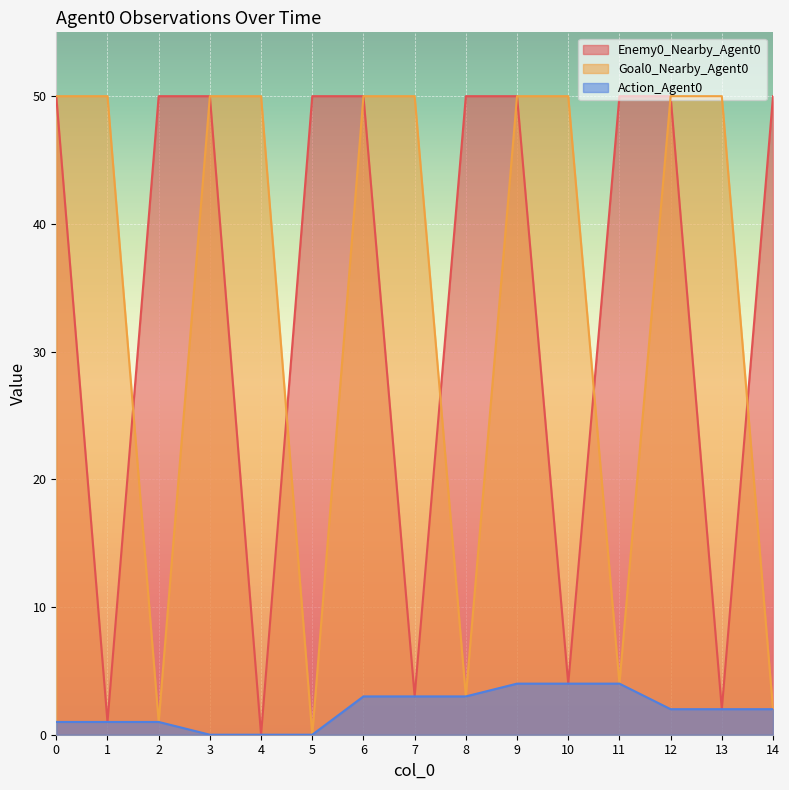

Which category has the highest value in the Action_Agent0 series?

9